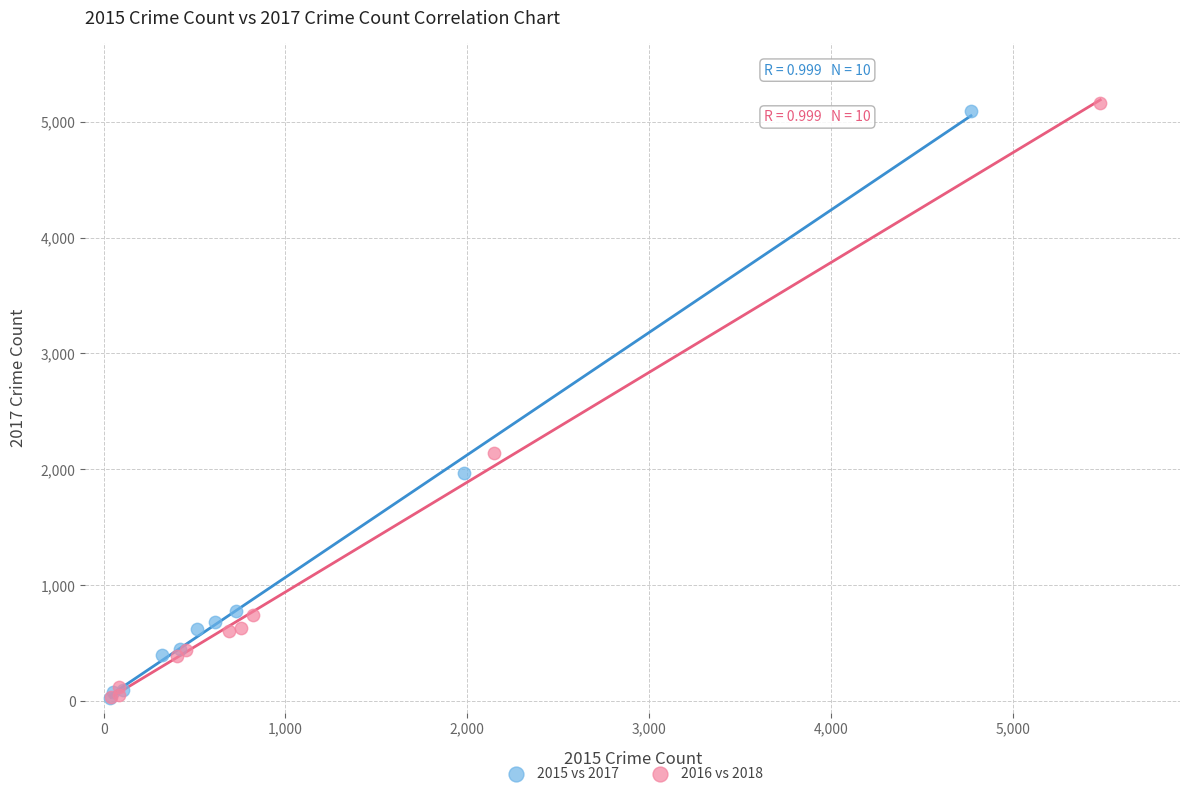

Which series has the widest spread of Y values?

2016 vs 2018